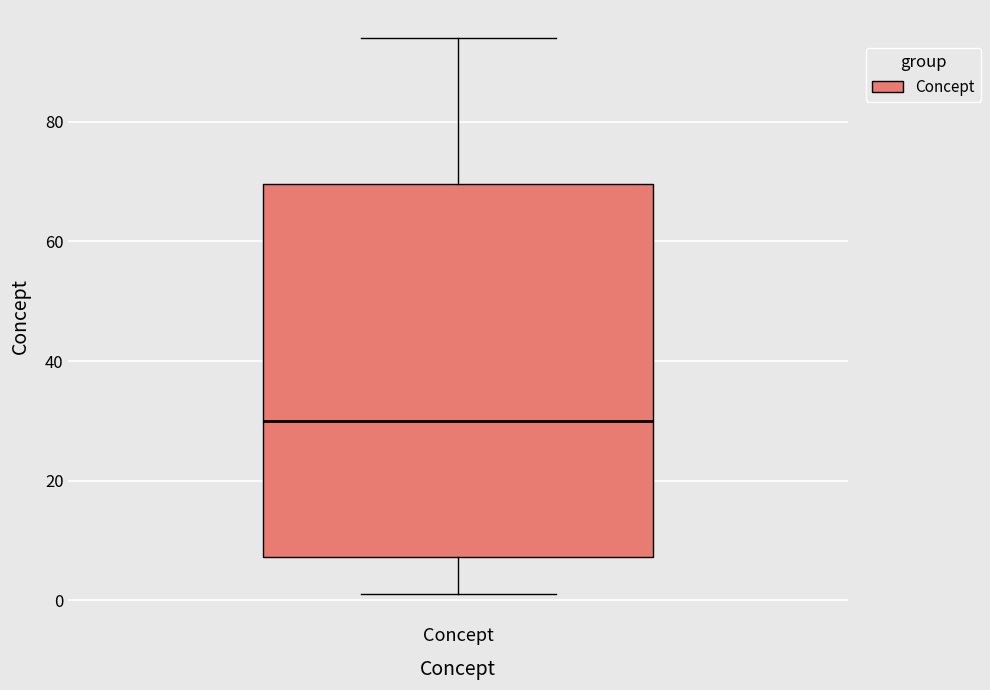

Transcribe this box plot: give where the median line is, the range the box spans, and where the two whiskers end, as read against the y-axis. The values are not printed on the chart, so give them approximately, as read against the axis.

median 30, box 8 to 70, whiskers 2 to 94